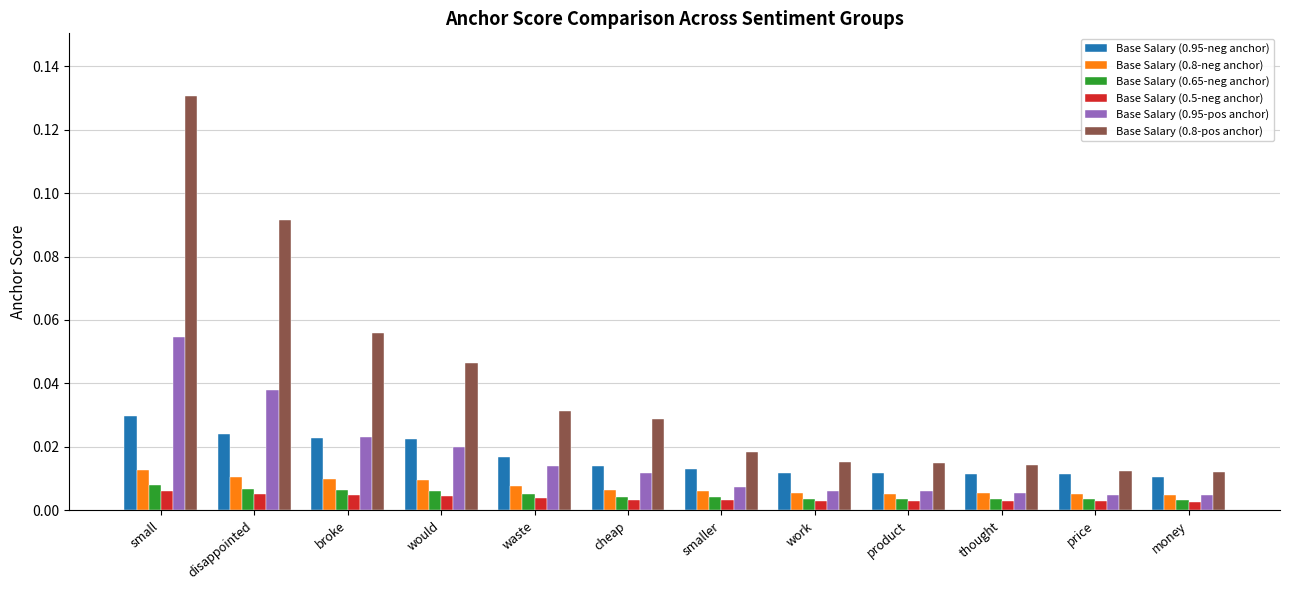

Which series changed the most between disappointed and waste?

Base Salary (0.8-pos anchor)